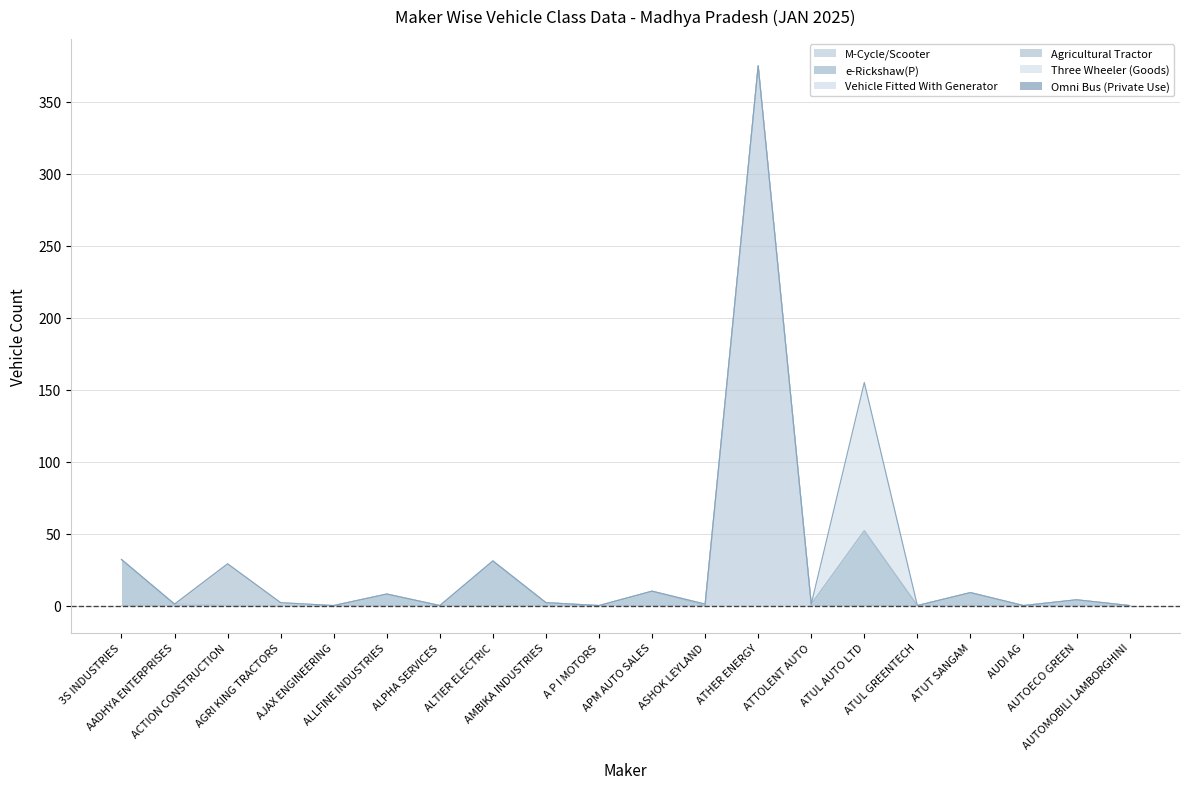

True or false: Omni Bus (Private Use) and Vehicle Fitted With Generator intersect in this chart.

False